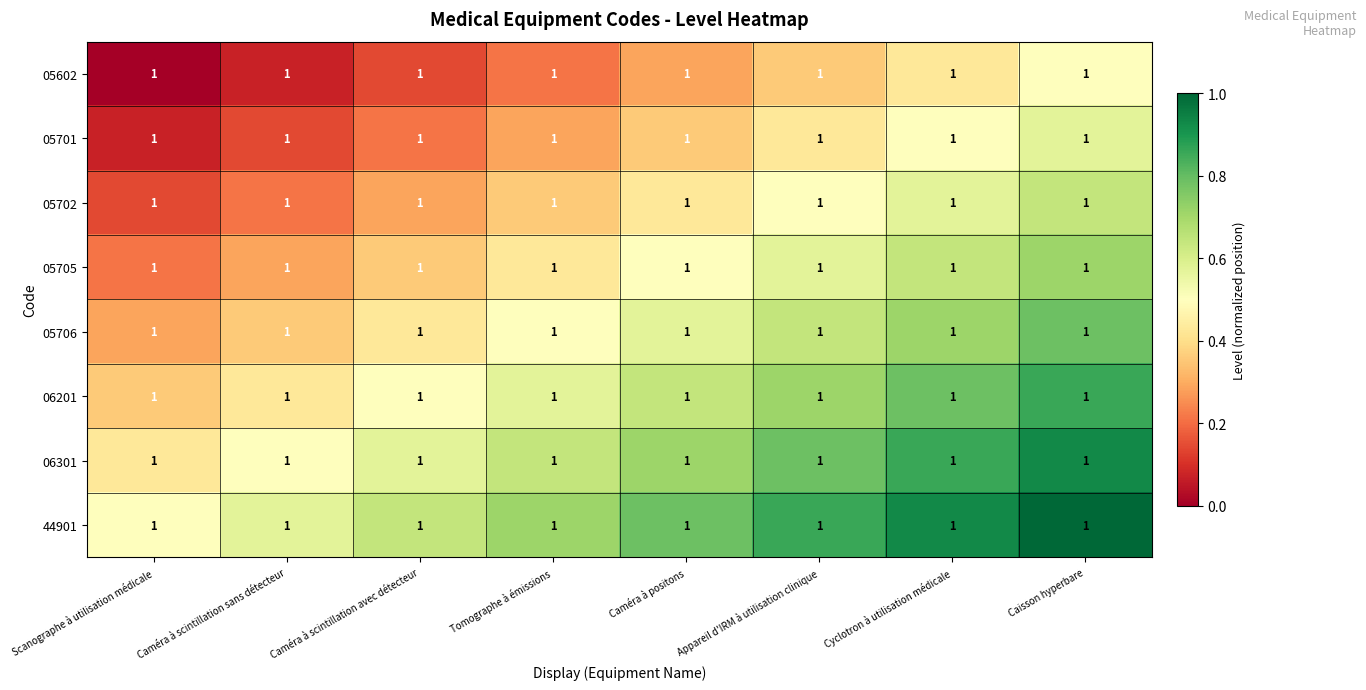

Rank the series at Caméra à scintillation sans détecteur from highest to lowest value.

44901, 06301, 06201, 05706, 05705, 05702, 05701, 05602